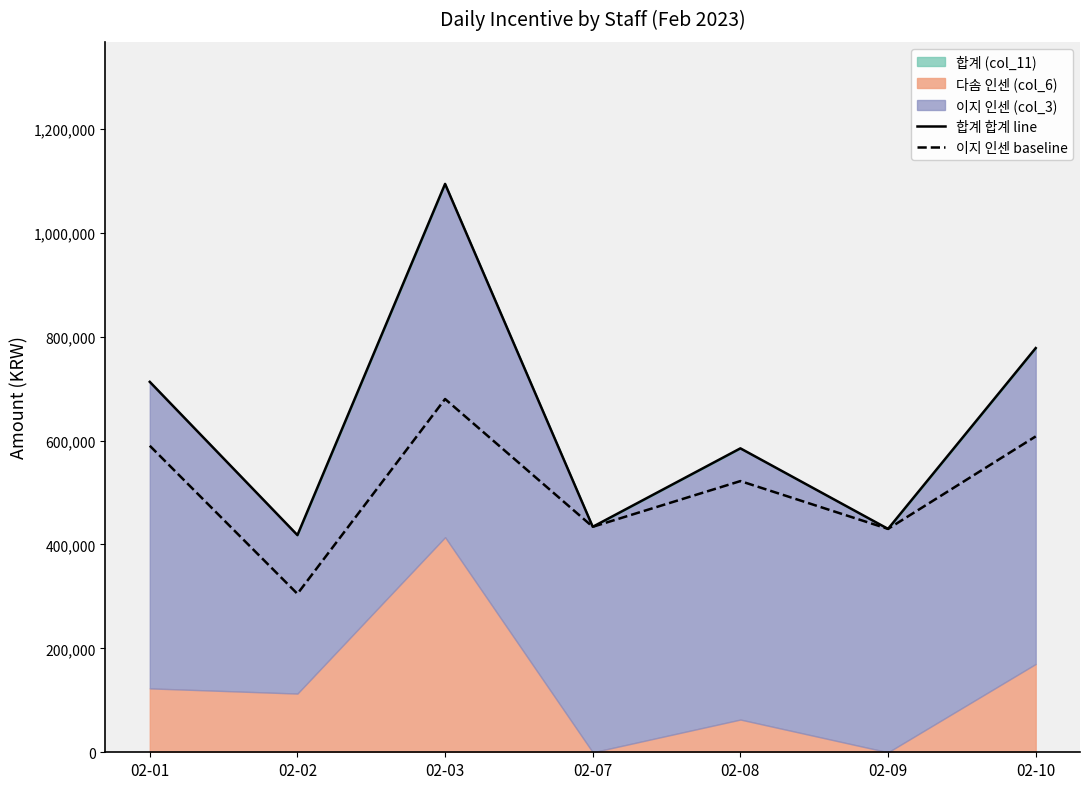

Which category has the highest value in the 합계 합계 line series?

02-03